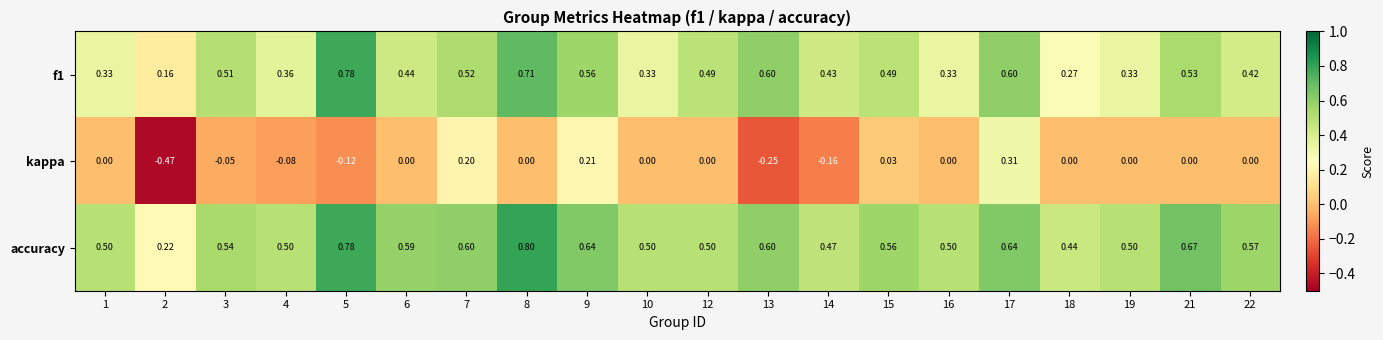

Which series has the largest total across all categories?

accuracy